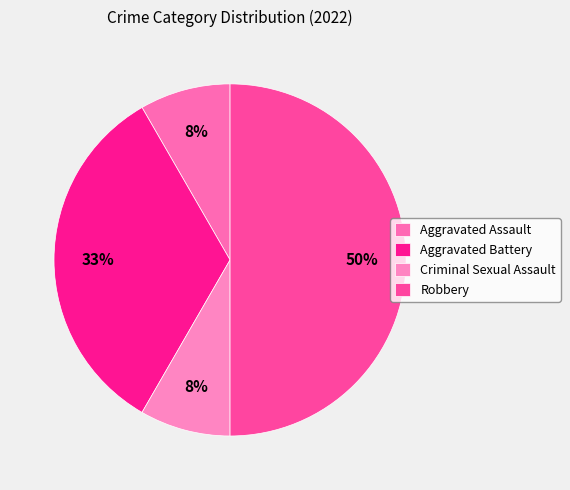

Which slice is the largest?

Robbery